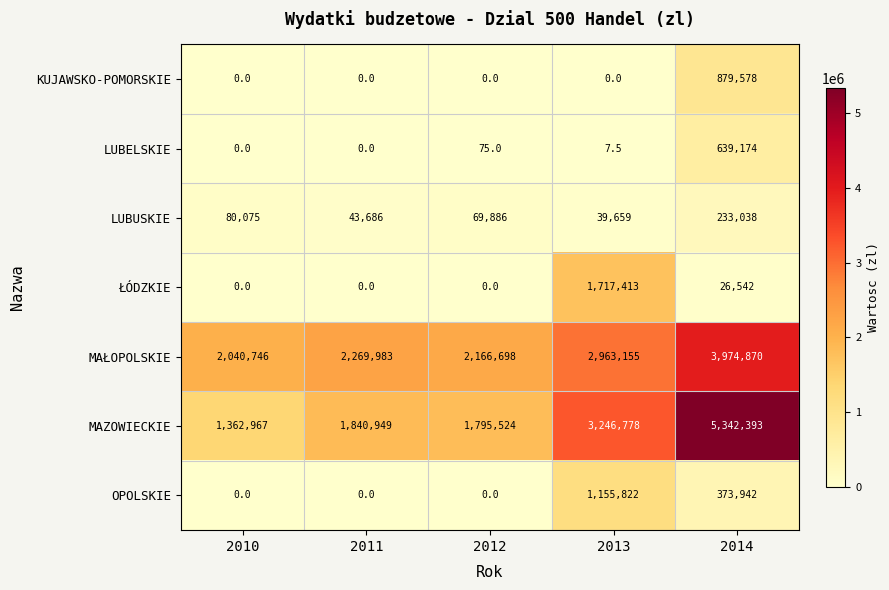

At which label does ŁÓDZKIE reach its peak?

2013